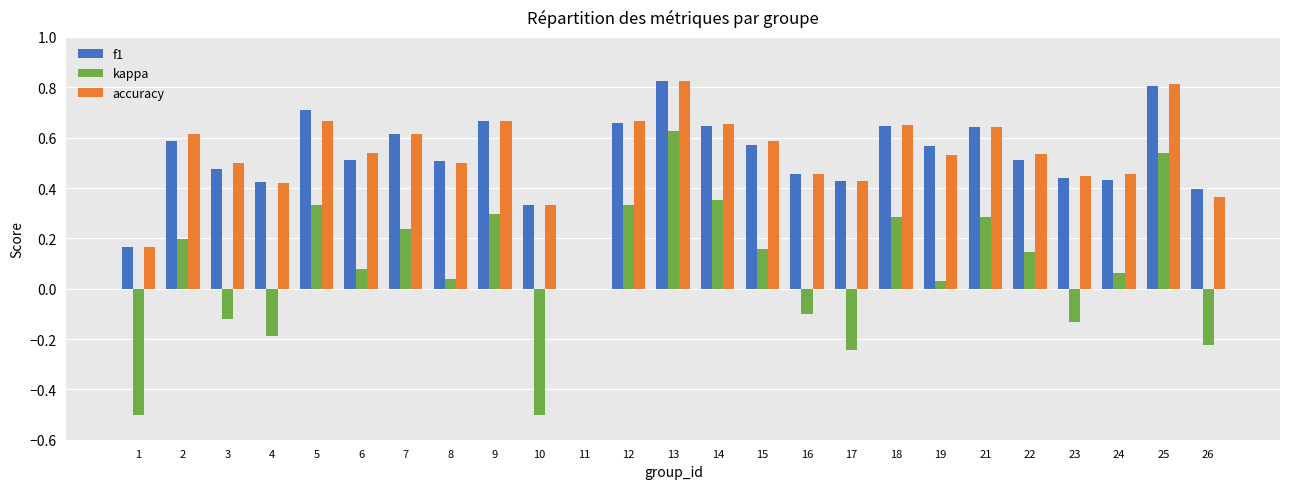

Which series changed the most between 10 and 22?

kappa